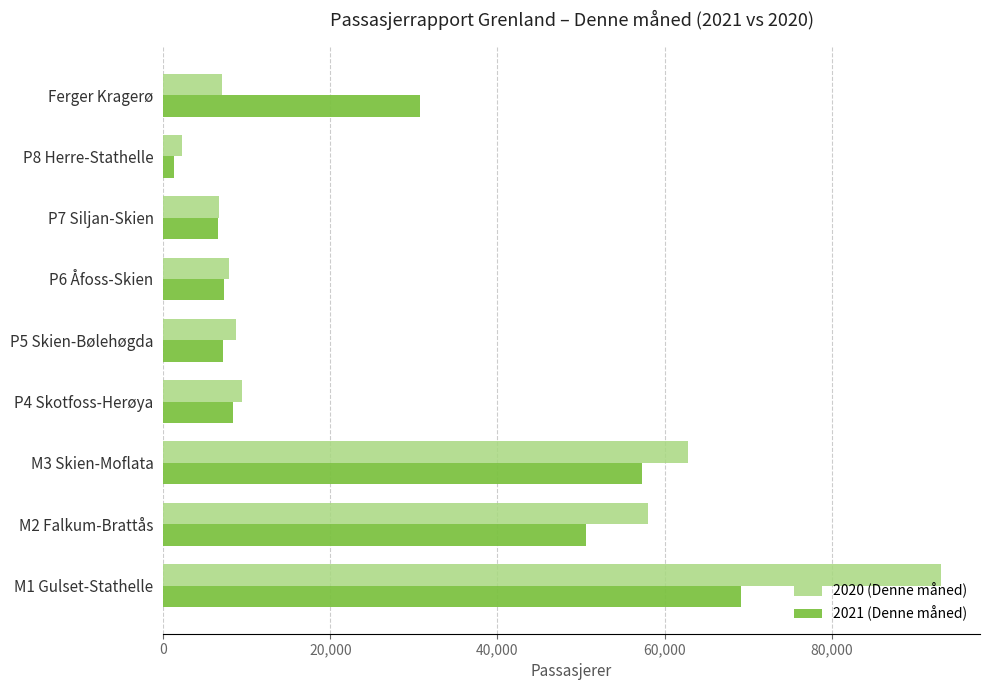

What is the highest value of the 2021 (Denne måned) series?

69164